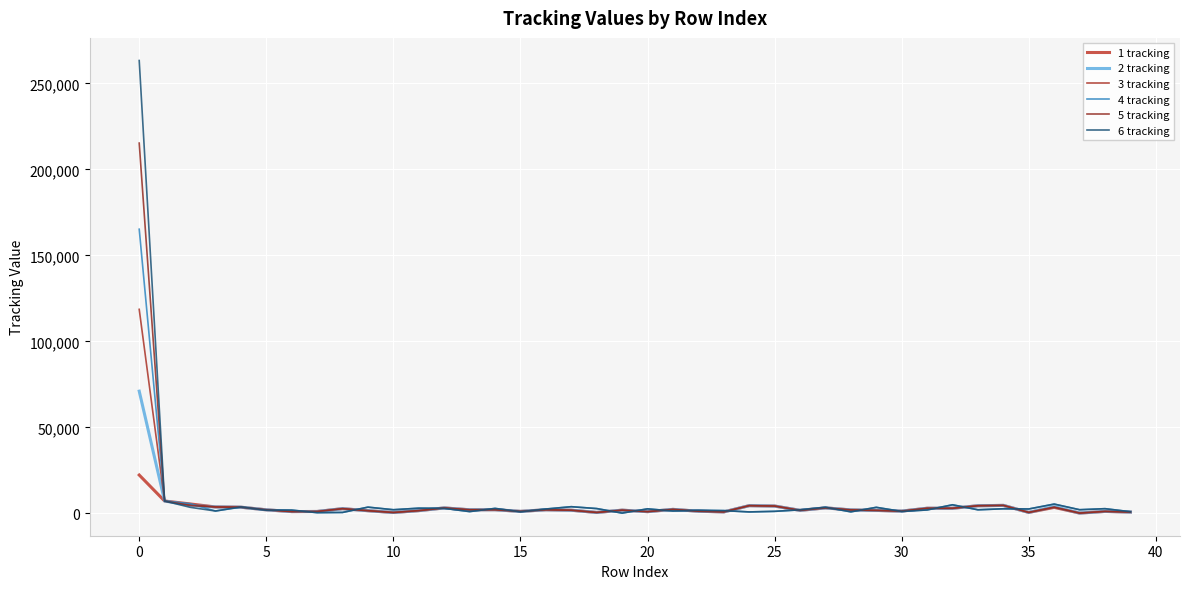

Is this an area chart (filled region under the line)?

No